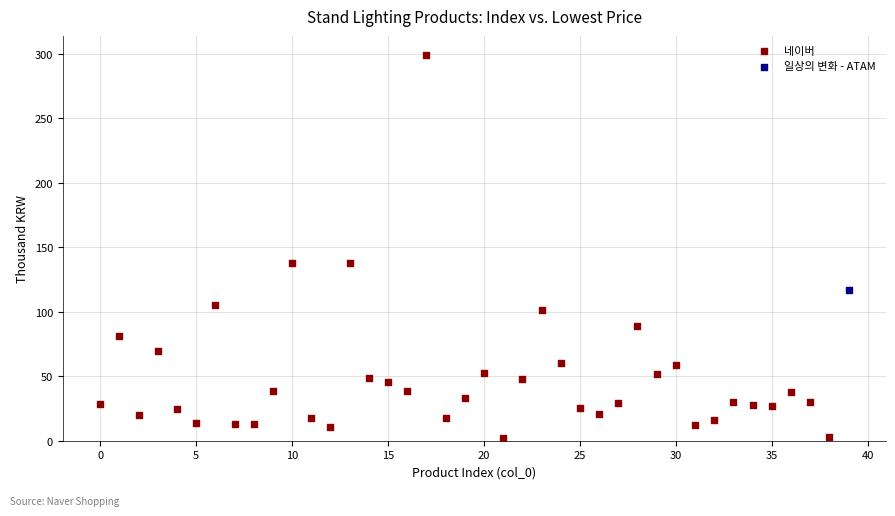

What are all the series names shown in the legend?

네이버, 일상의 변화 - ATAM